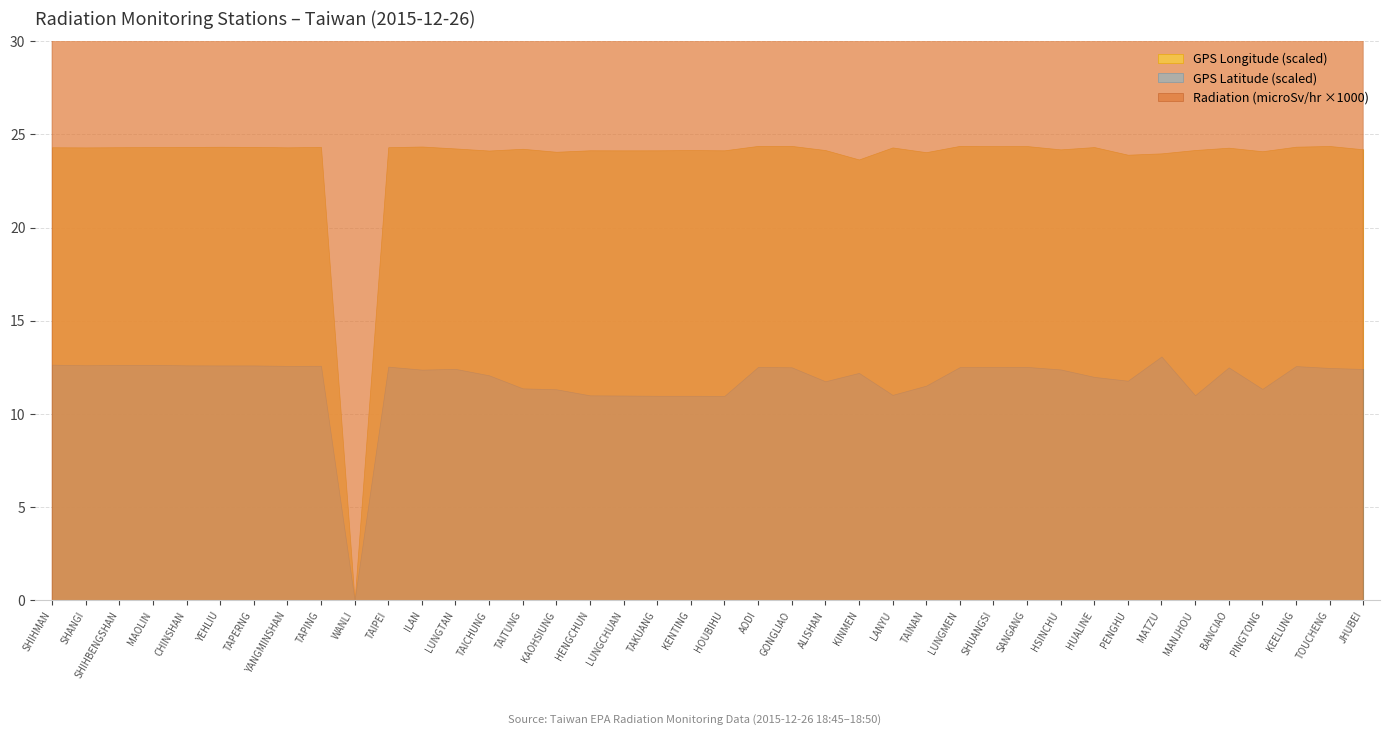

Count the number of categories in the chart.

40